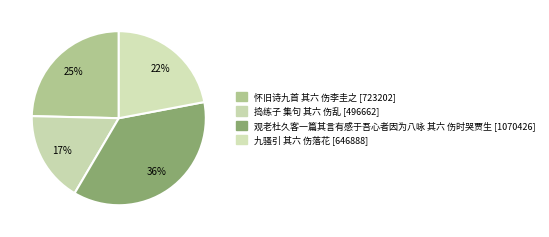

How many slices are in this pie chart?

4